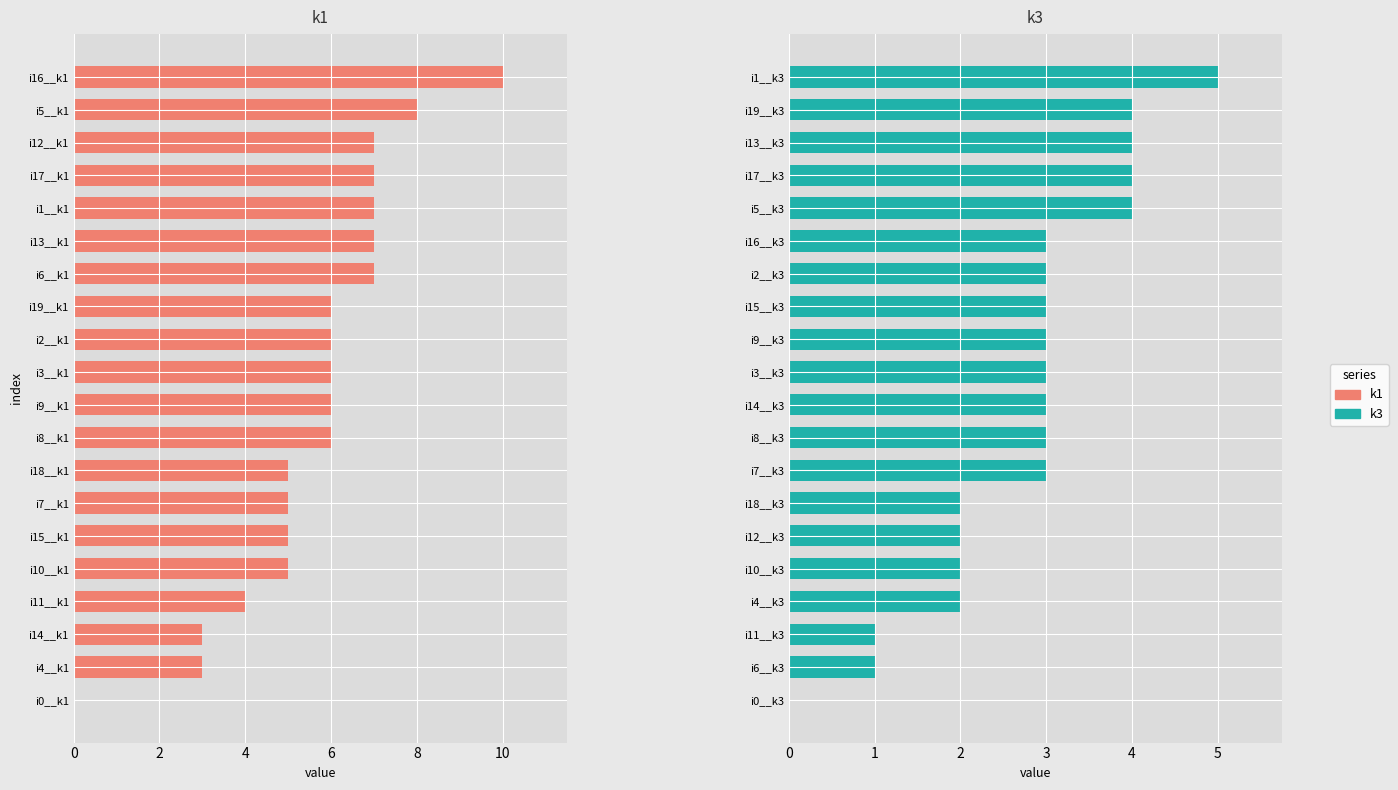

What is the label of the 11th bar from the right?

9